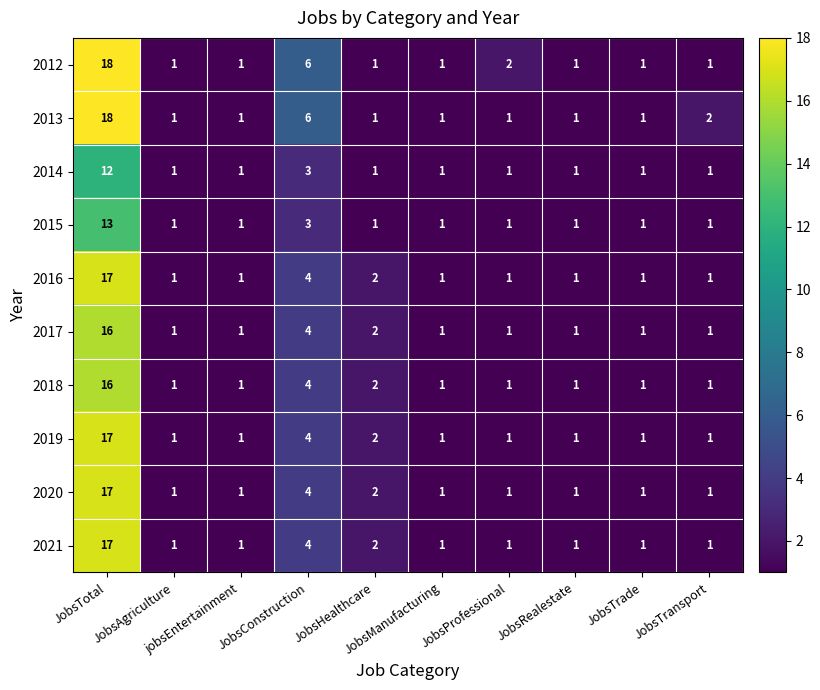

What is the difference between the maximum and minimum values in the 2015 series?

12